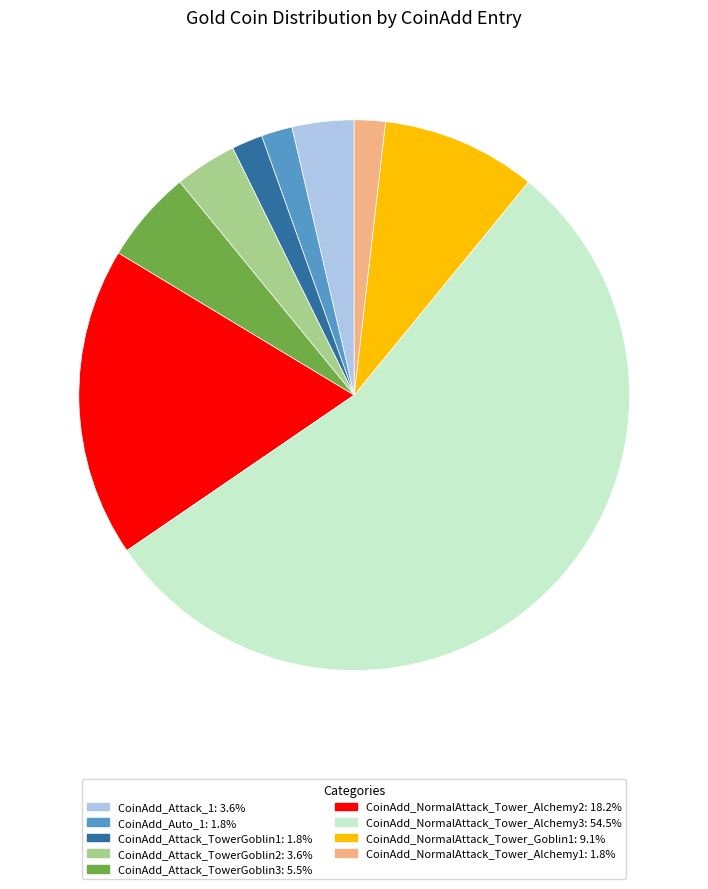

Is the sum of CoinAdd_Attack_1 and CoinAdd_NormalAttack_Tower_Goblin1 greater than half?

No